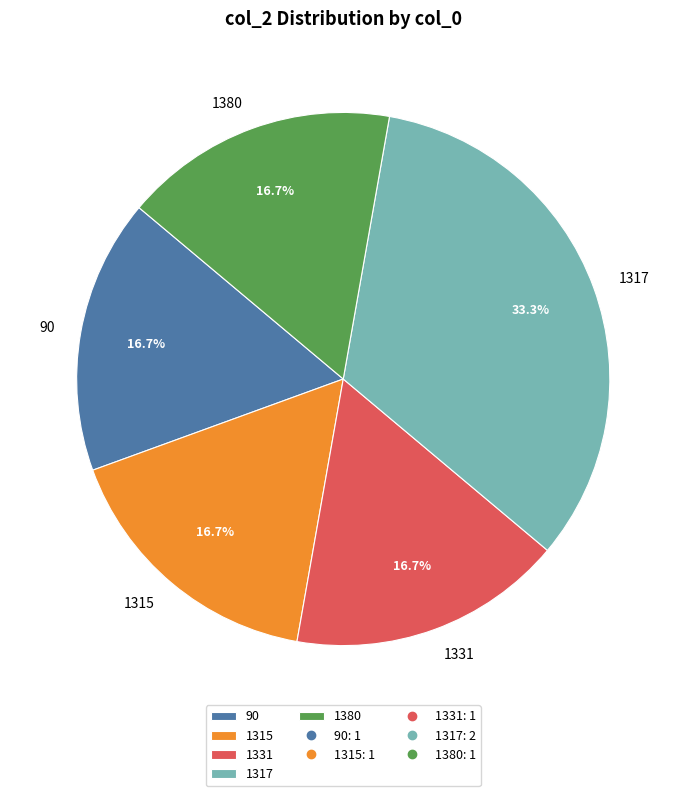

Does 90 account for over 50% of the chart?

No